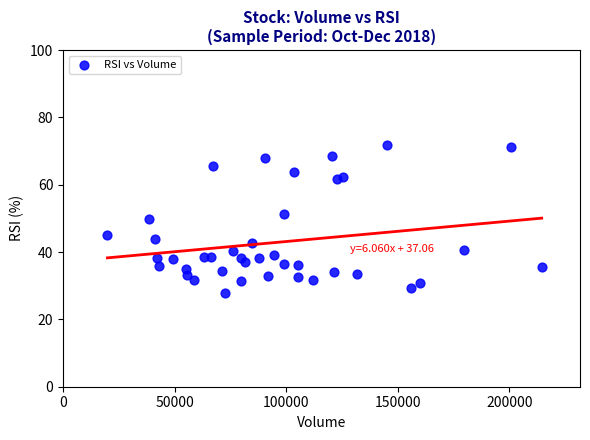

What is the range of Y values (max minus min)?

44.2